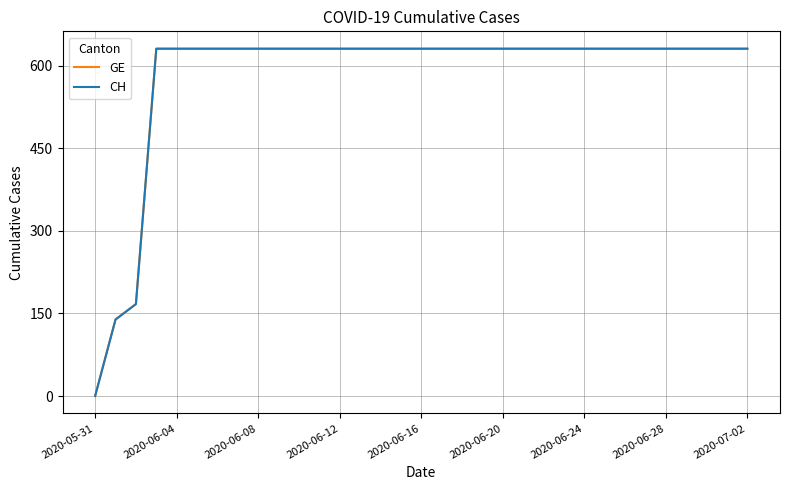

Does the chart have visible grid lines?

Yes